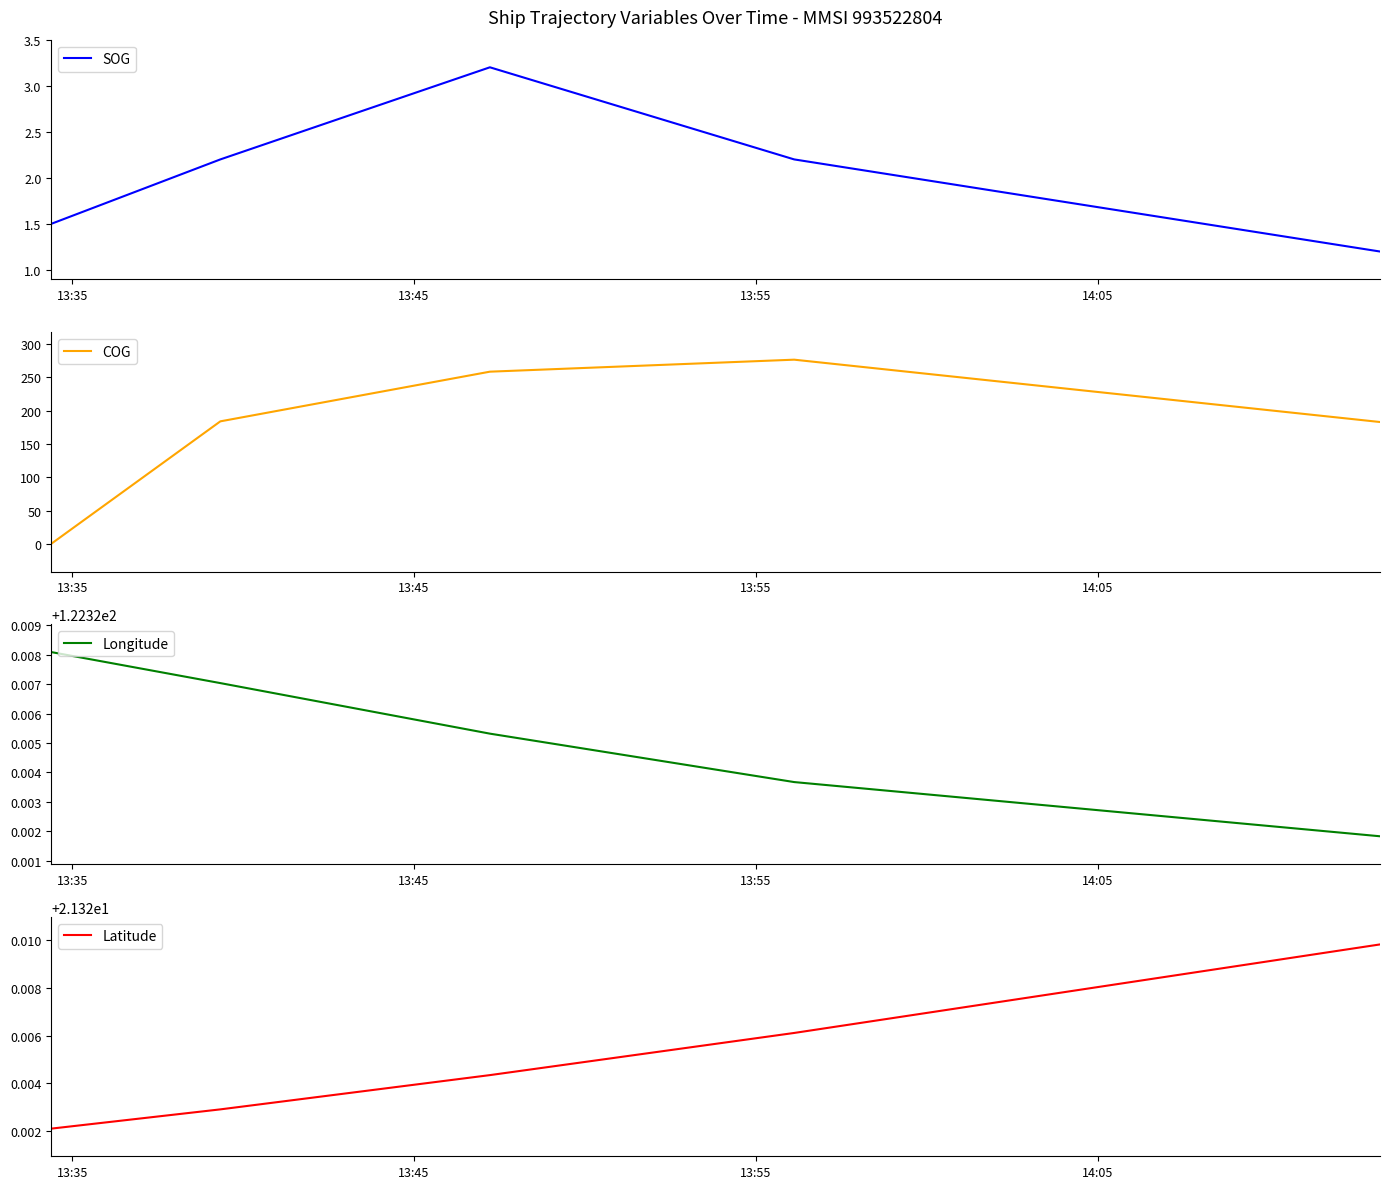

What is the greatest value displayed?

276.3